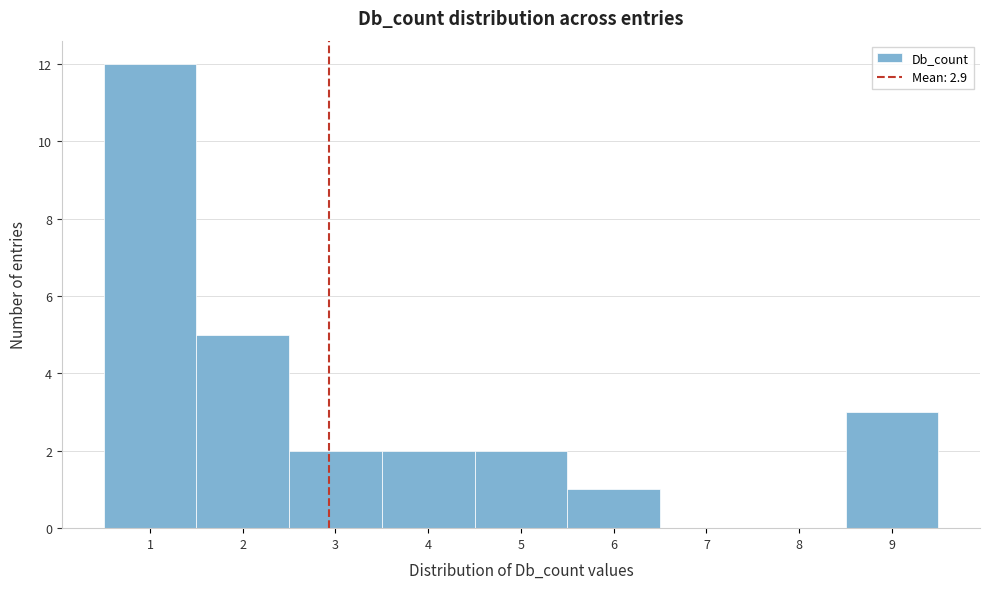

Which range on the x-axis has the tallest bar?

0.5 to 1.5